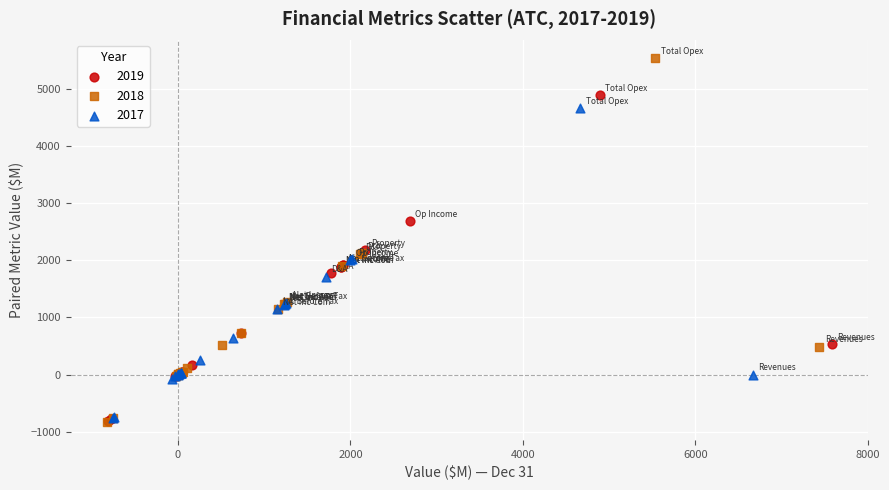

Which series contains the highest Y value?

2018